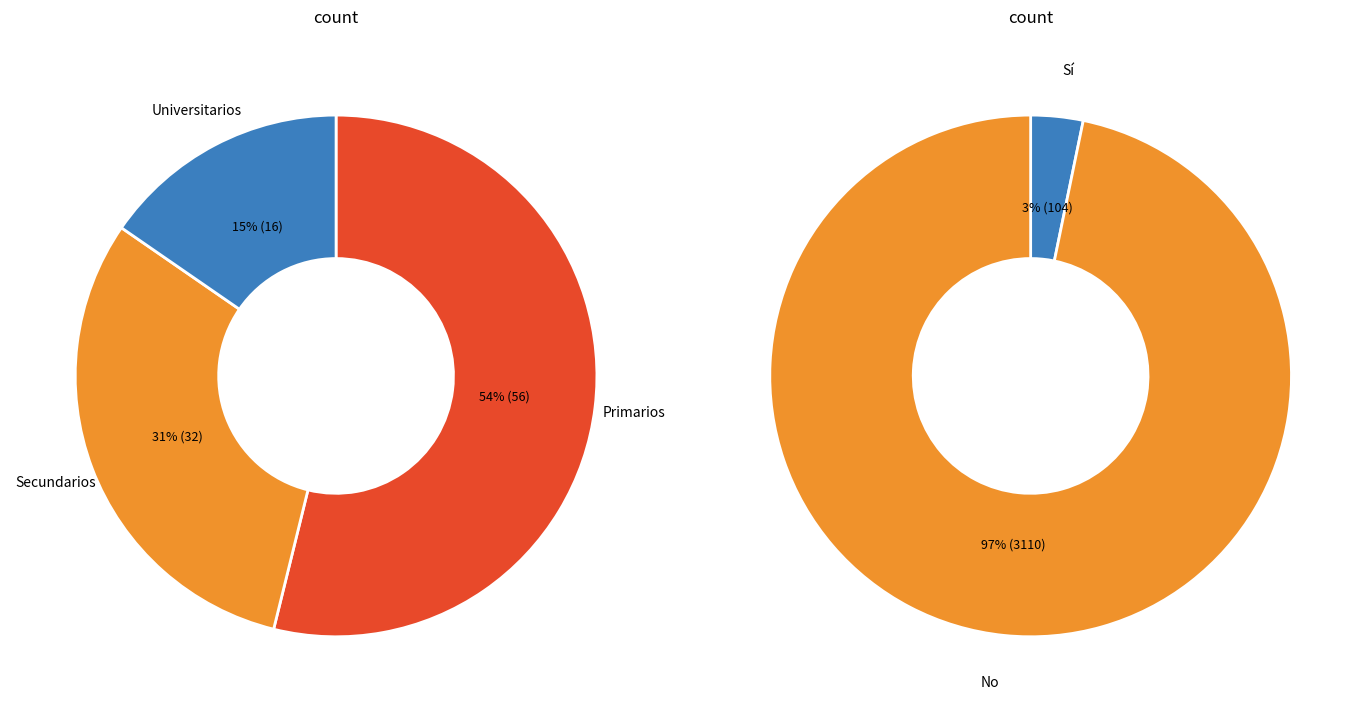

Rank the series by their average value, from lowest to highest.

Sí, No